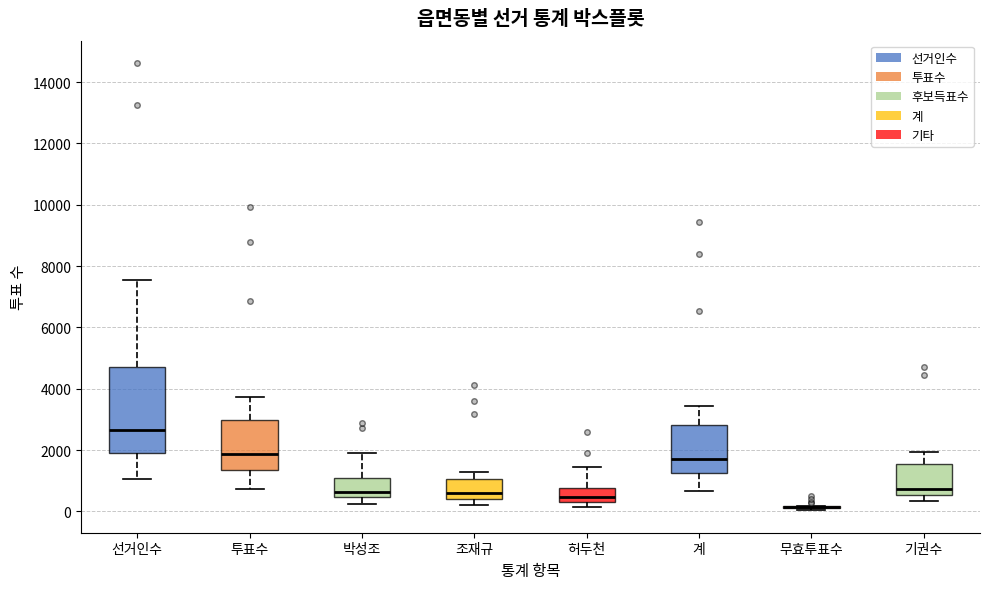

Which box is the tallest, from its lower edge to its upper edge?

선거인수